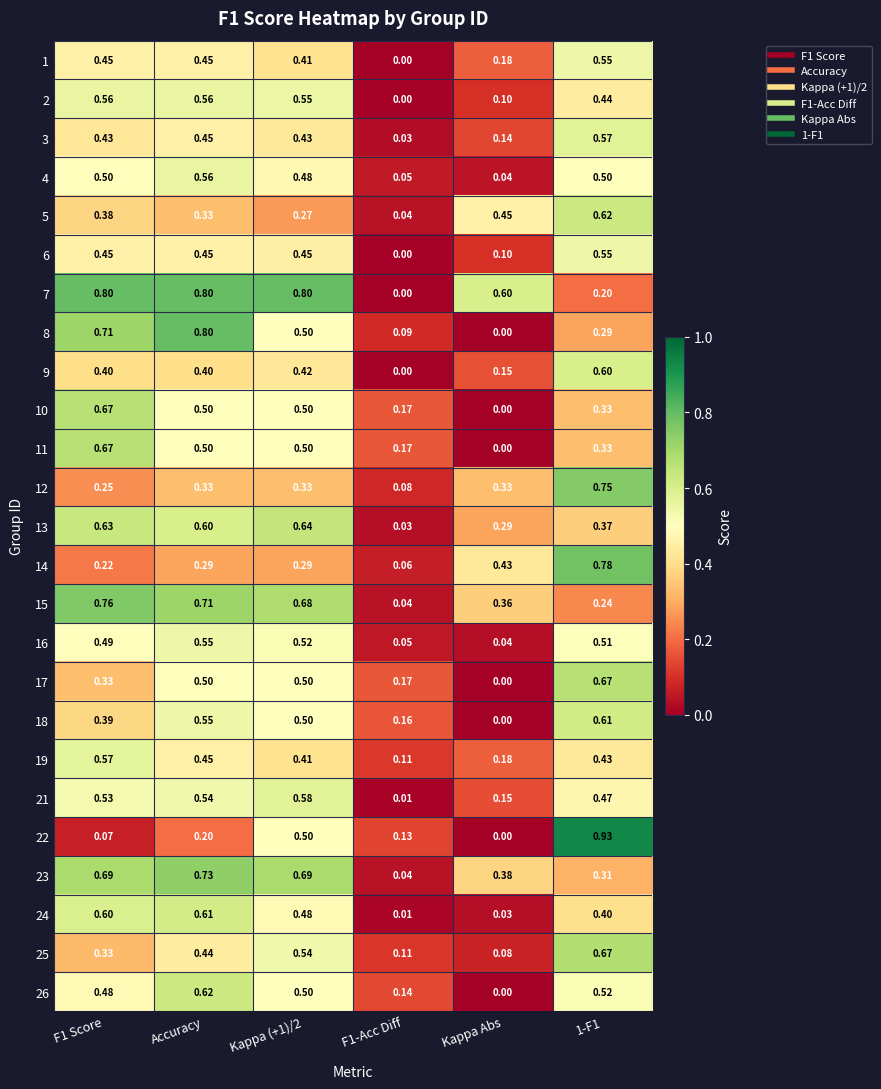

Is the value of 19 at Kappa Abs greater than the value of 12 at Accuracy?

No